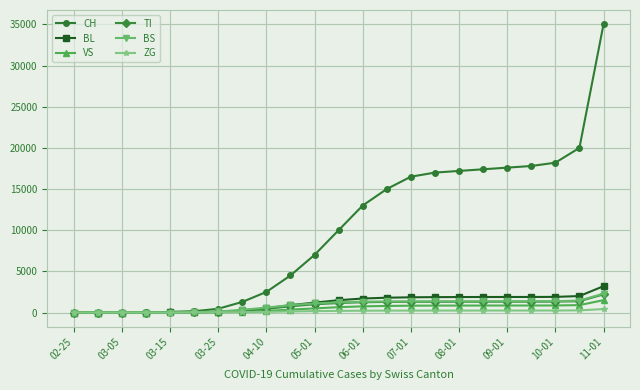

Which series has the largest total across all categories?

CH